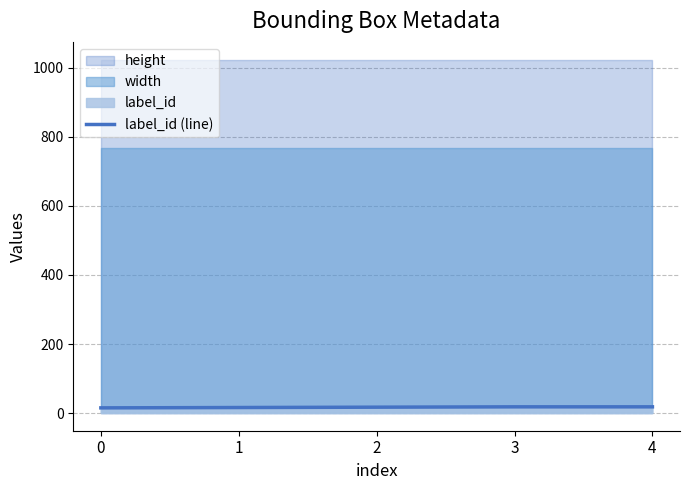

Rank the categories by value from highest to lowest.

3, 4, 2, 1, 0